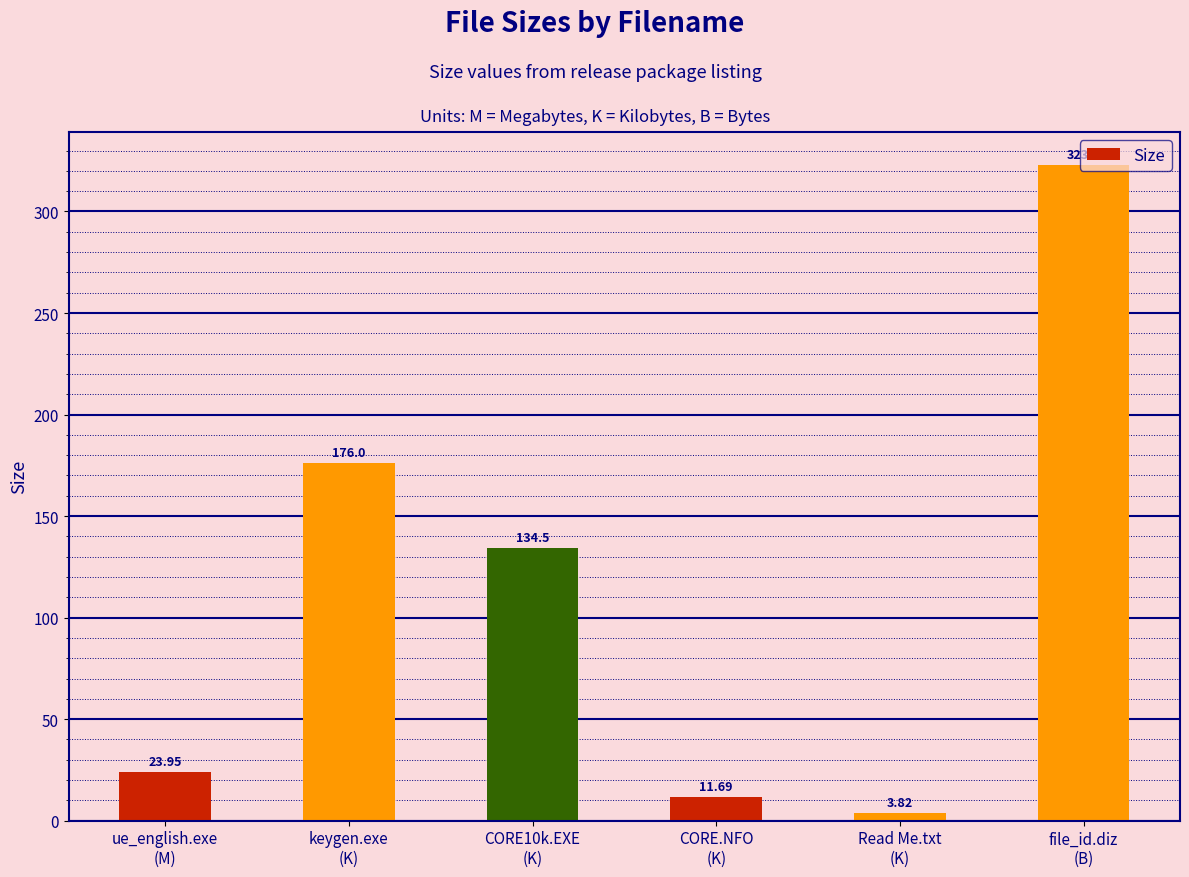

What is the difference between the maximum and minimum values?

319.2